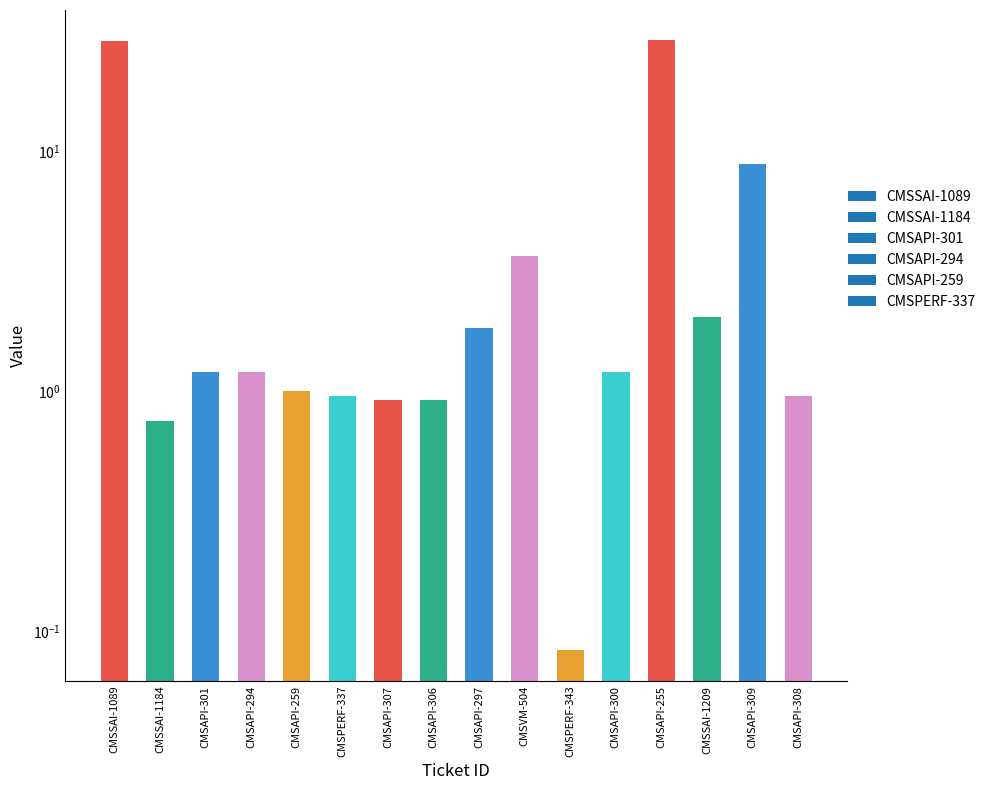

How many data points are less than 1?

6